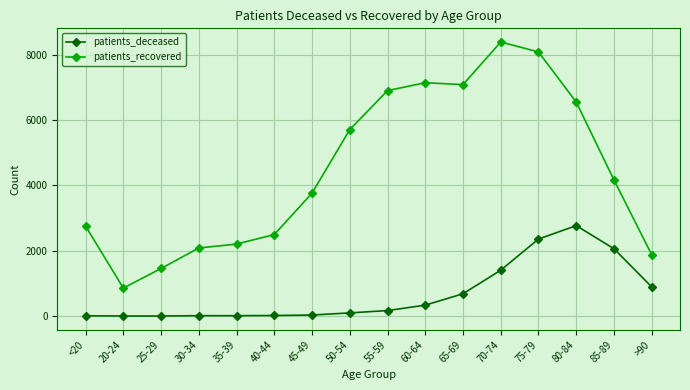

What is the label of the 8th point from the left?

50-54